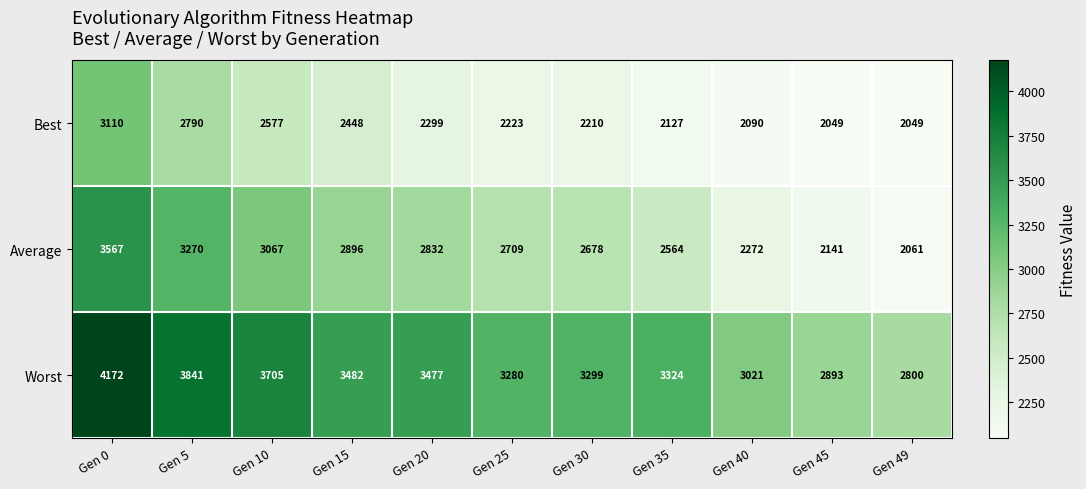

Rank the series by their average value, from lowest to highest.

Best, Average, Worst